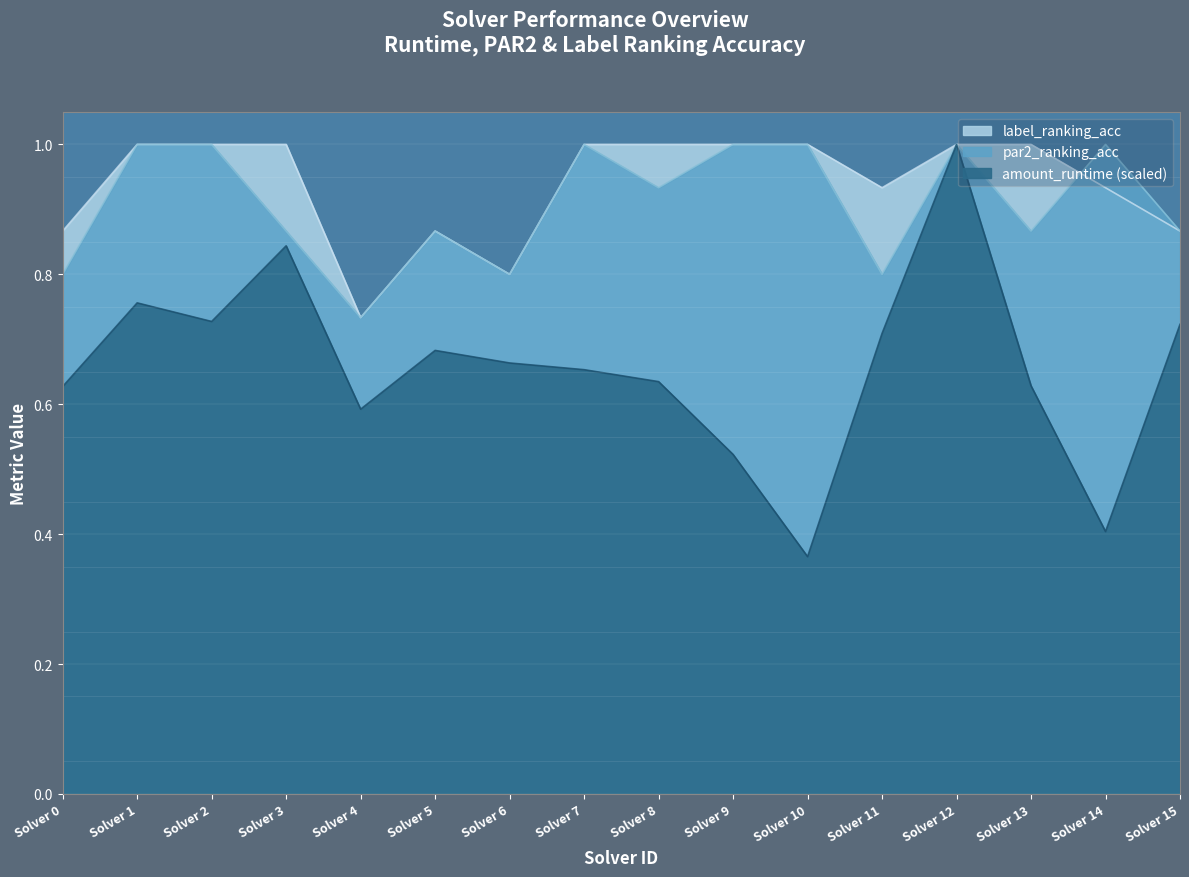

What is the difference between the maximum and minimum values in the label_ranking_acc series?

0.3